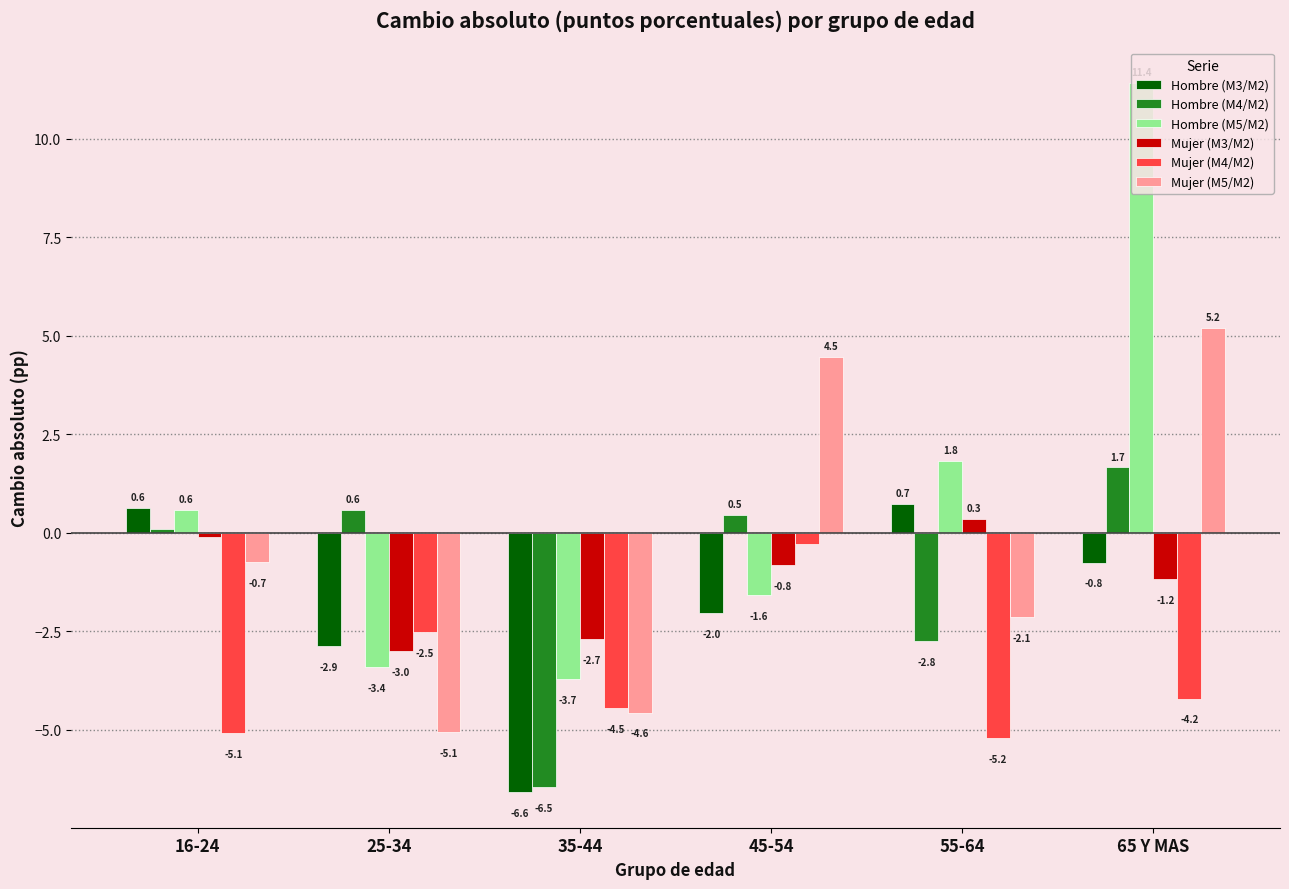

Which series changed the most between 16-24 and 65 Y MAS?

Hombre (M5/M2)